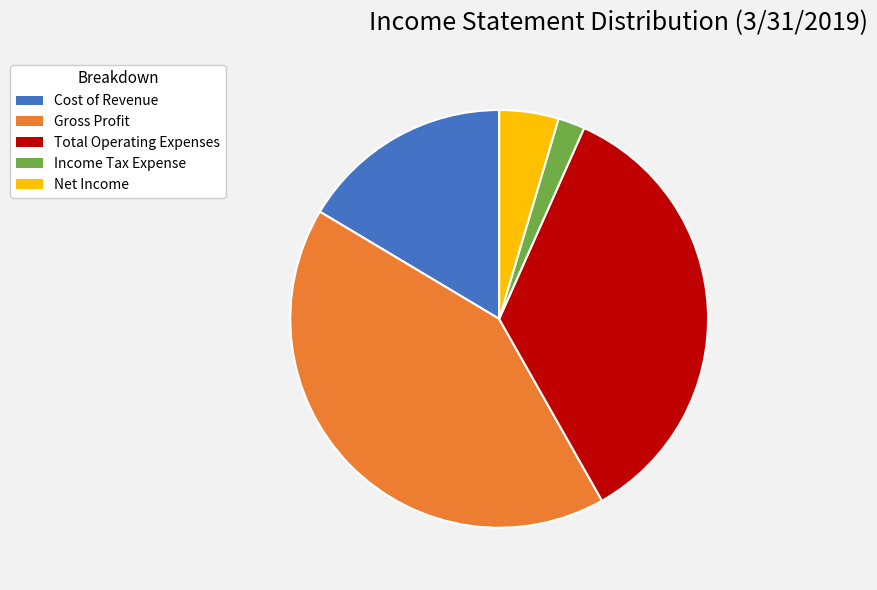

Approximately how many times larger is the value at Total Operating Expenses compared to Gross Profit?

0.8